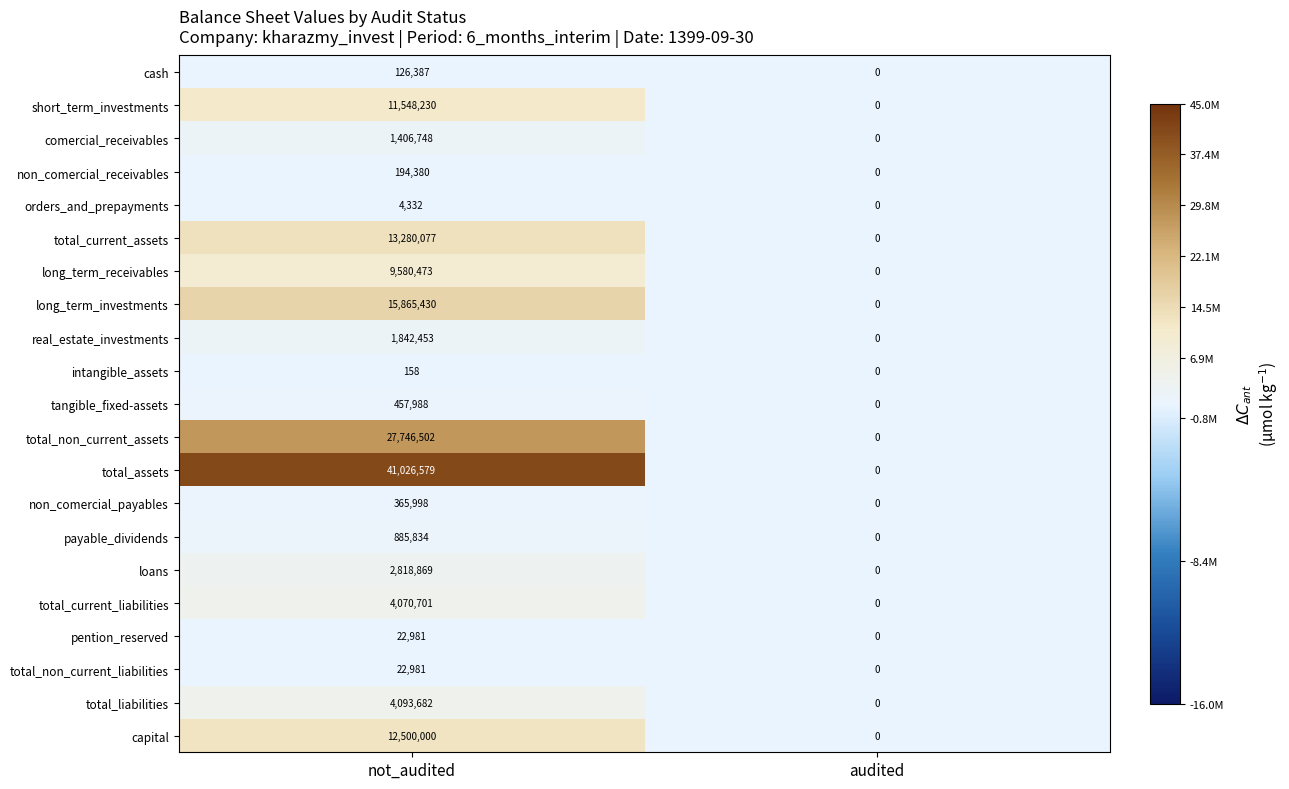

At how many categories does at least one series exceed 20030969?

1